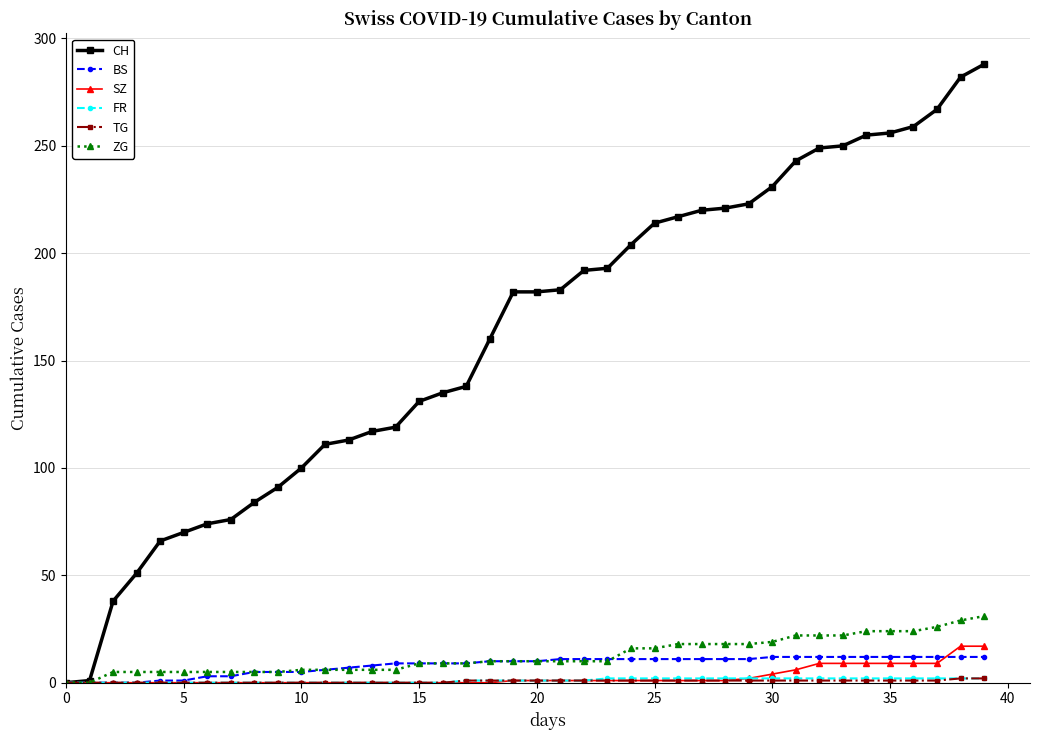

Which series has the largest total across all categories?

CH